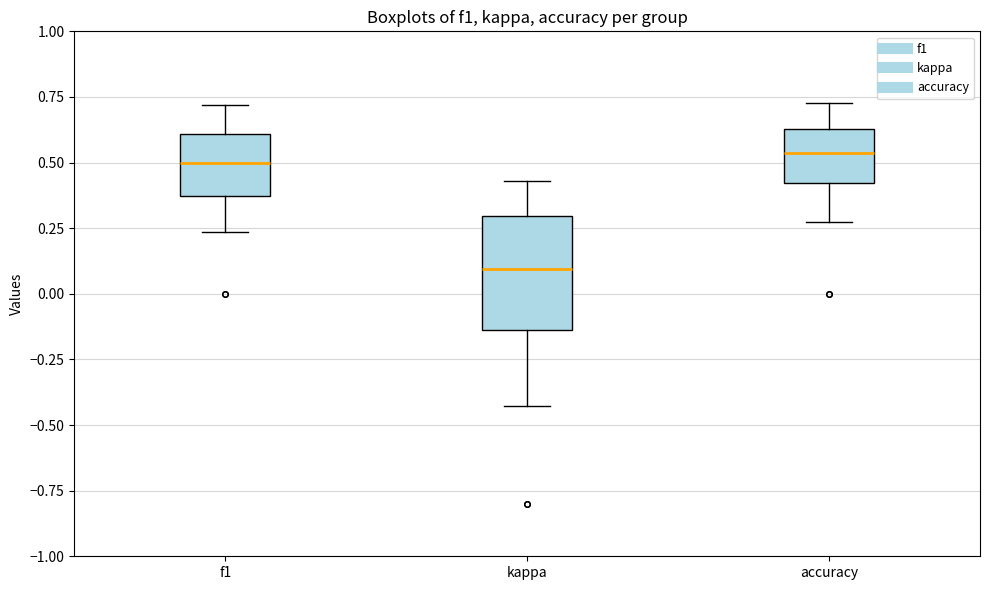

Reading left to right, read every box against the y-axis: the position of its median line, the range the box covers, and the ends of its whiskers. The values are not printed on the chart, so give them approximately, as read against the axis.

f1: median 0.50, box 0.35 to 0.60, whiskers 0.25 to 0.70
kappa: median 0.10, box -0.15 to 0.30, whiskers -0.45 to 0.45
accuracy: median 0.55, box 0.40 to 0.65, whiskers 0.25 to 0.75